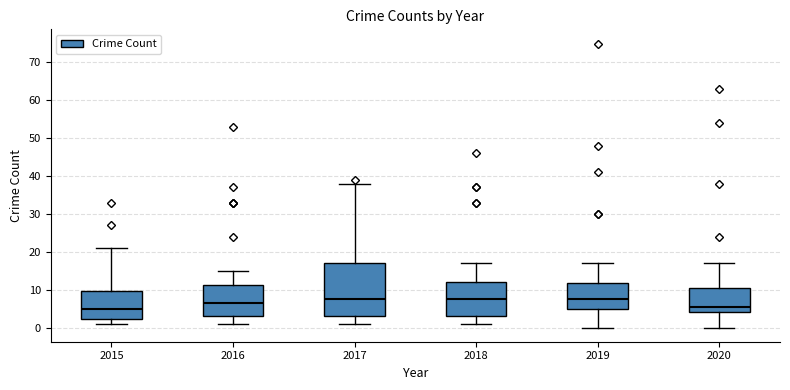

Which box is the tallest, from its lower edge to its upper edge?

2017